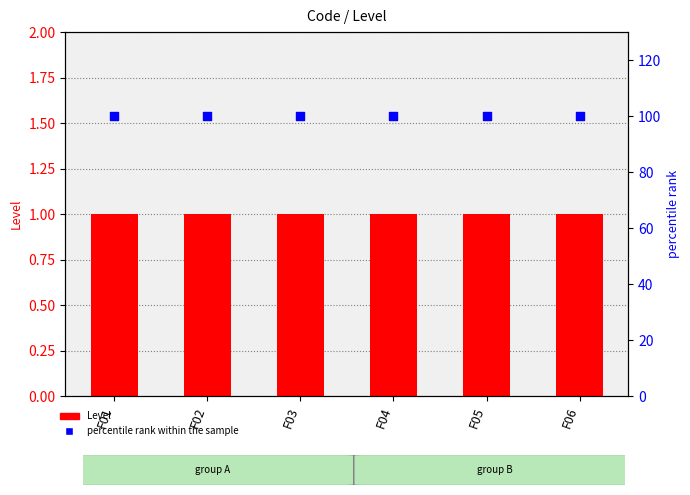

What is the total value across all series at F01?

101